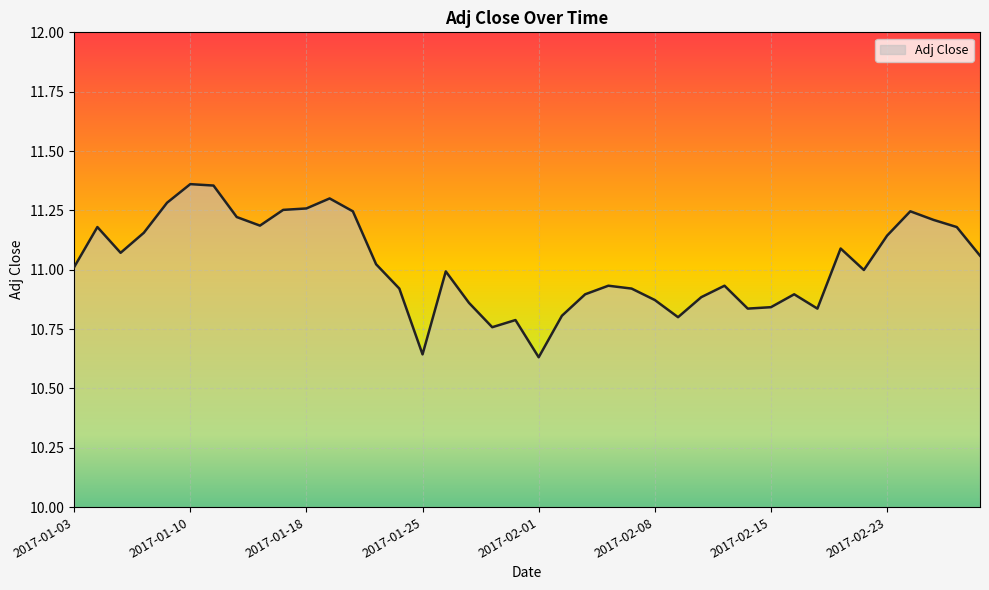

What is the difference between the maximum and minimum values?

0.7